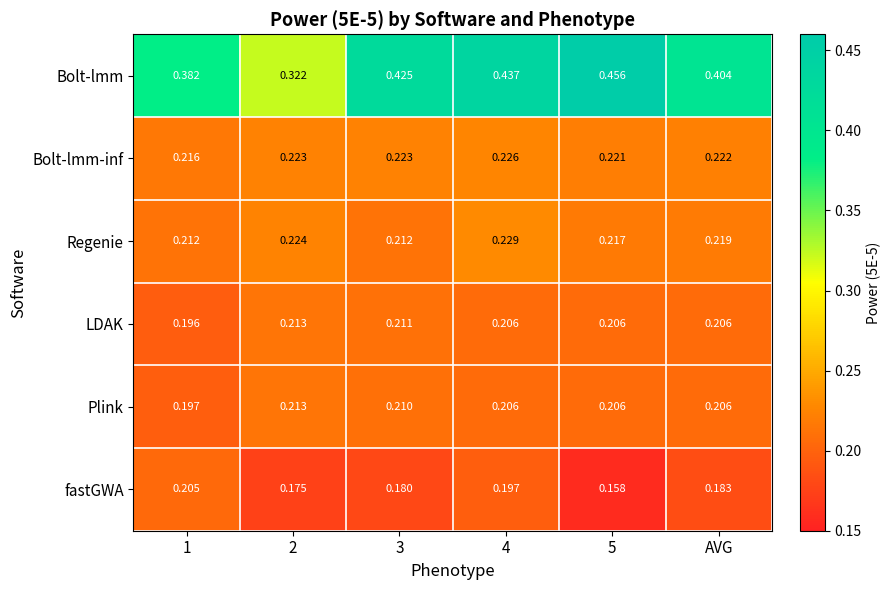

Which series has the largest total across all categories?

Bolt-lmm